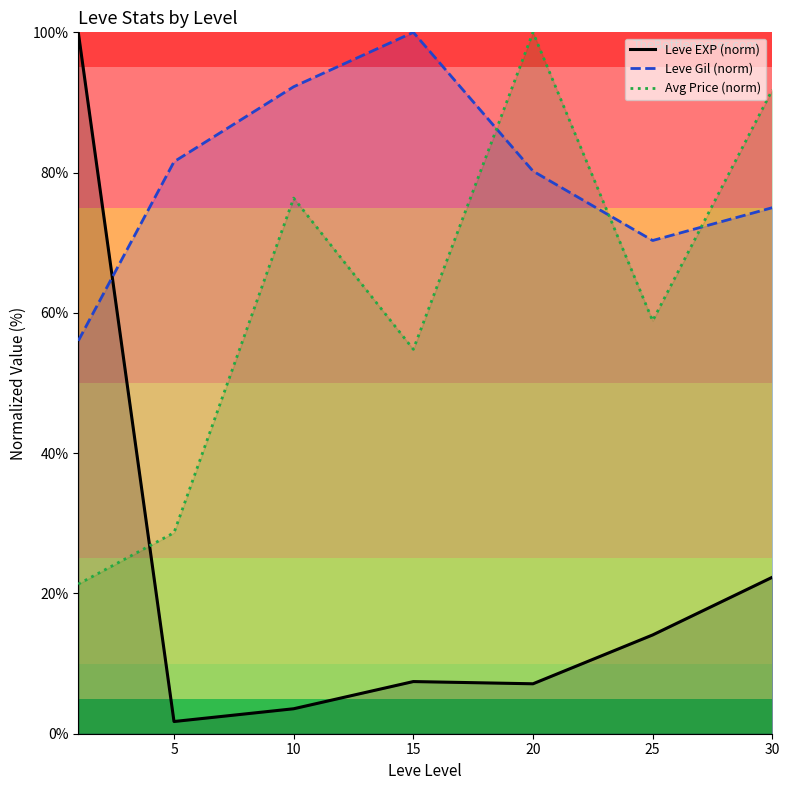

At which label does Leve Gil (norm) first exceed 80?

5